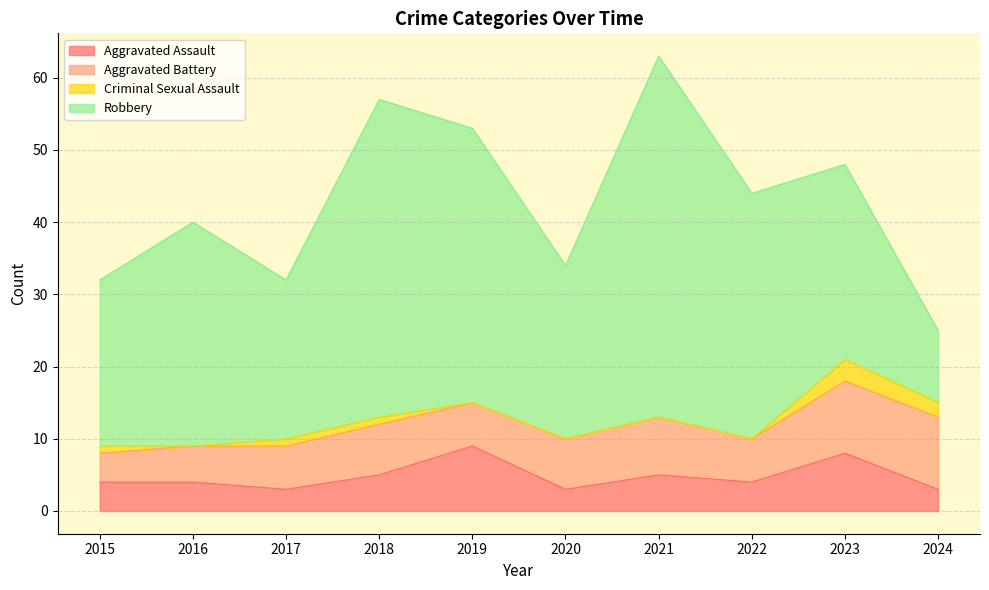

What is the difference between the maximum and second lowest values in the Aggravated Battery series?

5